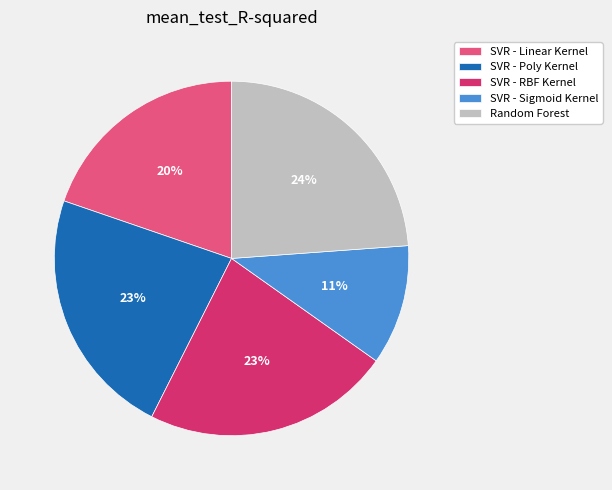

To the nearest percent, what percentage of the pie is SVR - RBF Kernel?

23%